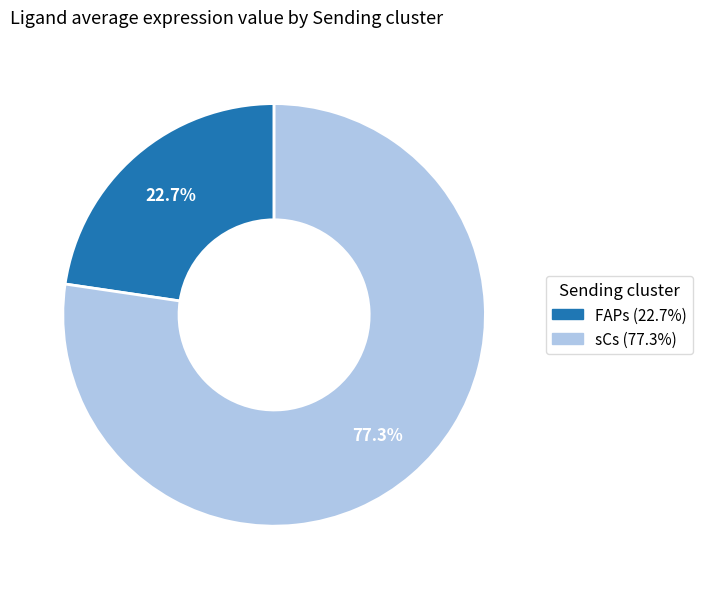

Does sCs represent more than half of the total?

Yes